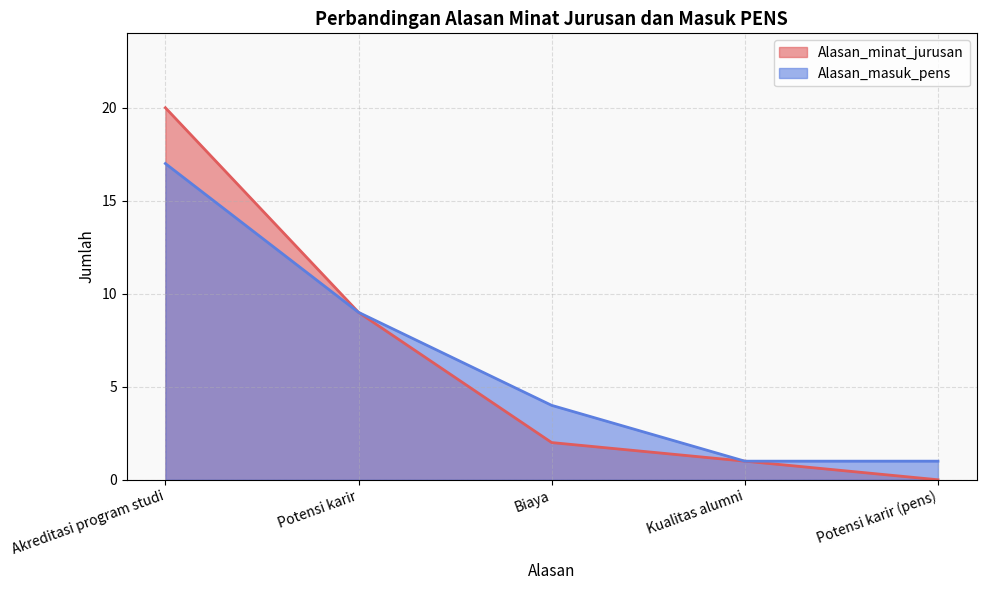

Reading right to left, extract all data points from this chart.

Alasan_minat_jurusan: 0	1	2	9	20
Alasan_masuk_pens: 1	1	4	9	17